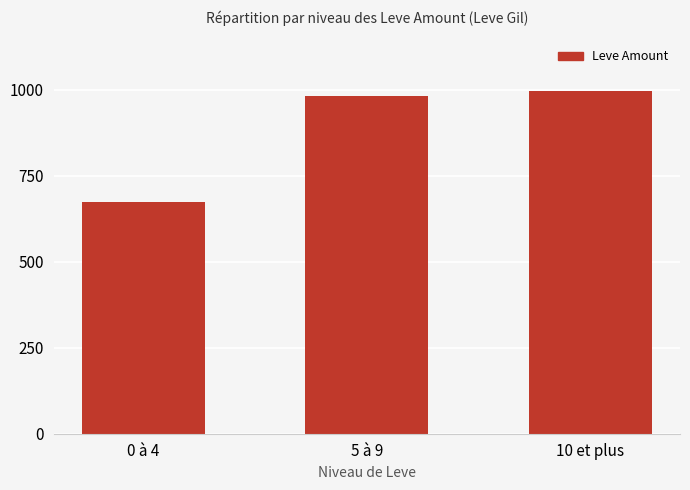

List the labels in order of value, largest first.

10 et plus, 5 à 9, 0 à 4